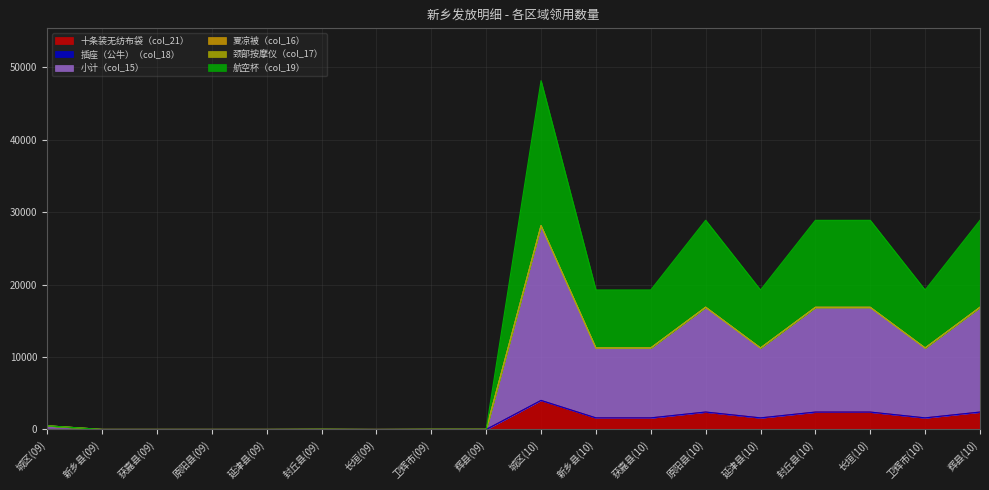

At which category is the sum across all series the highest?

城区(10)